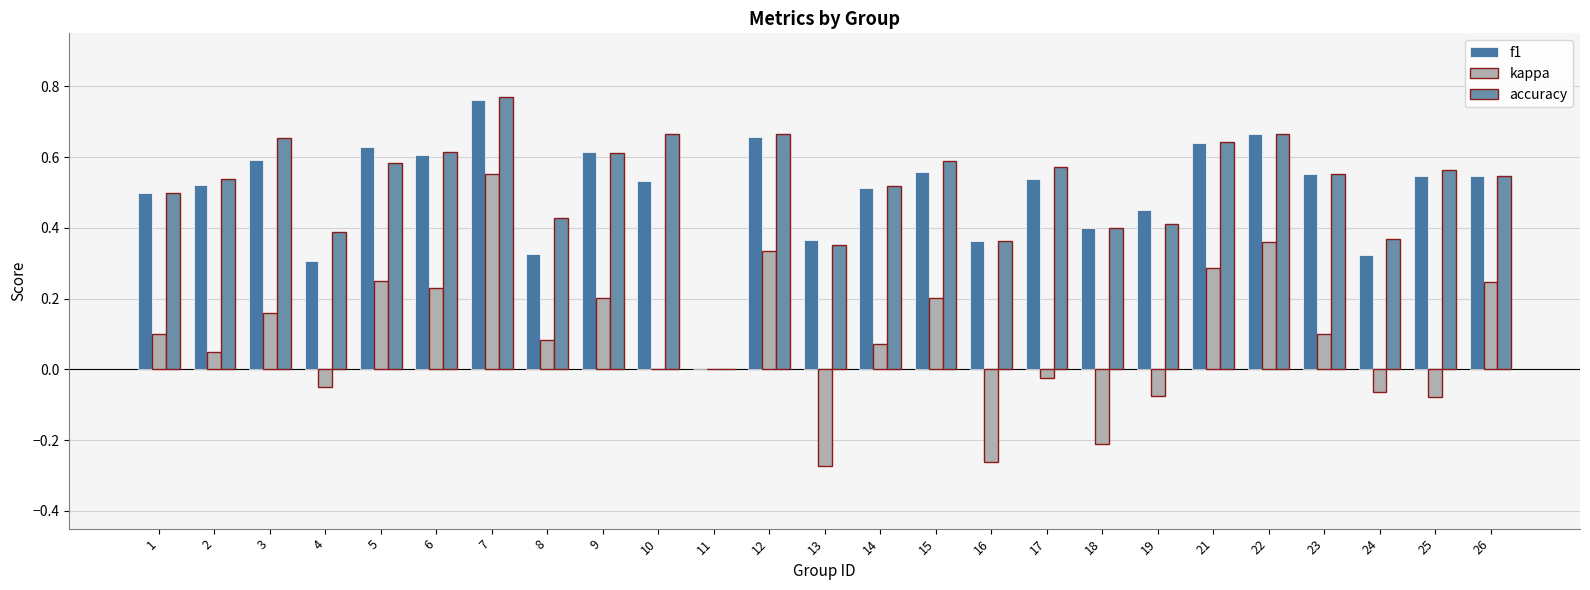

How many data points in f1 are above 0?

24